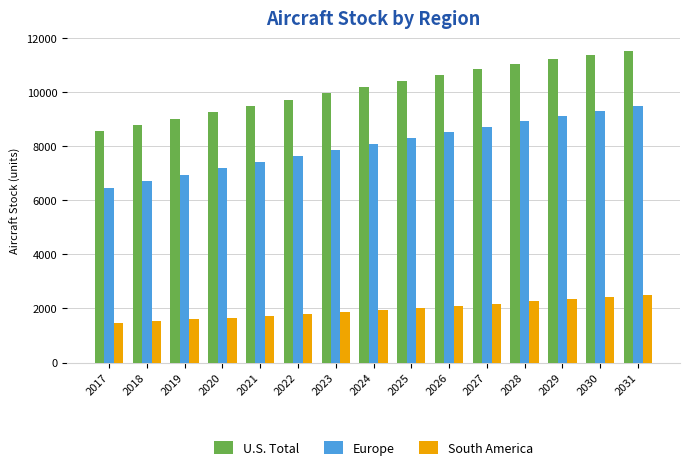

What value does the U.S. Total series have at 2019?

9019.6